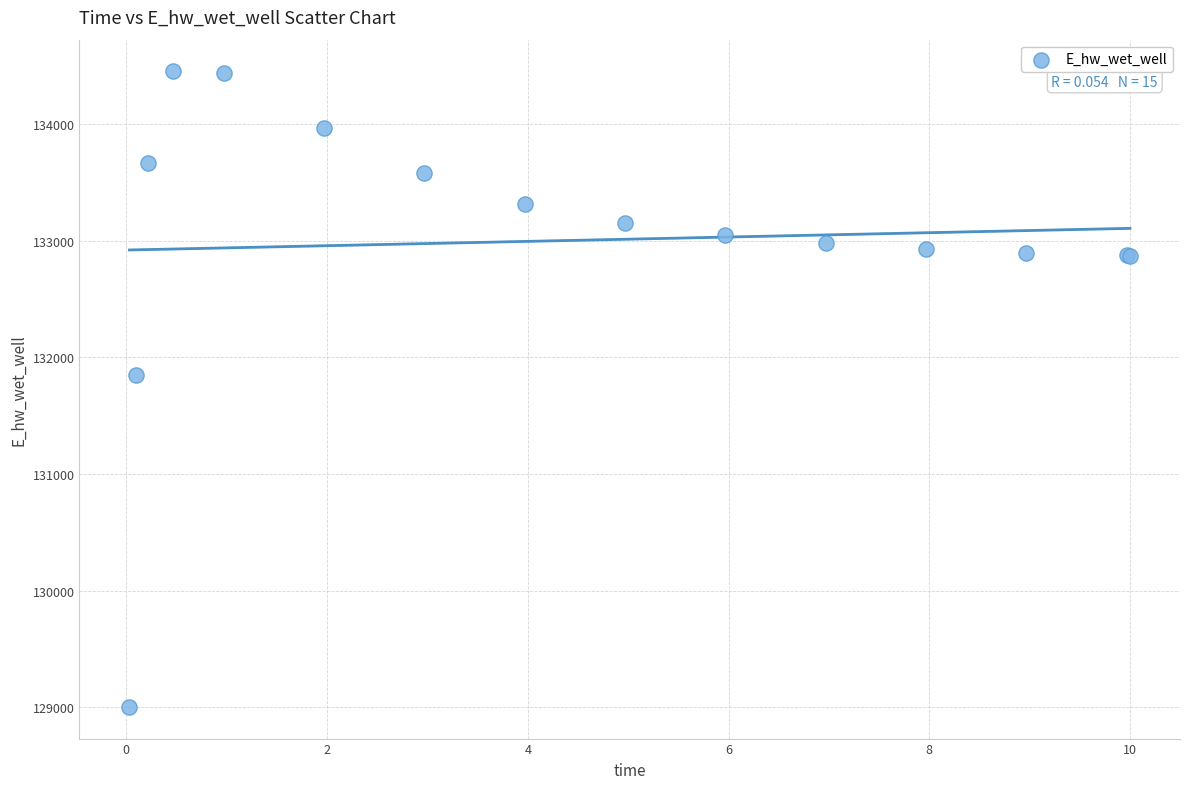

What Y value in the scatter plot is closest to 131726?

131844.6